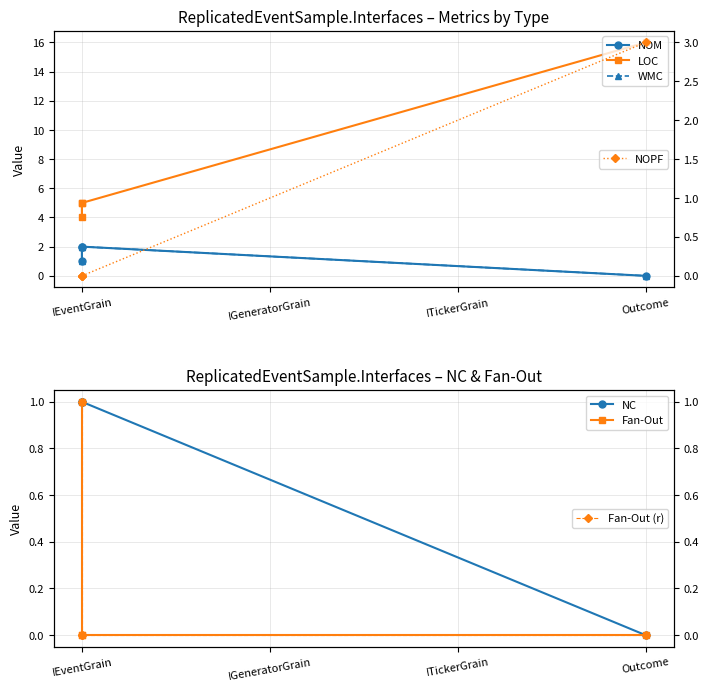

What position from the left is Outcome?

4